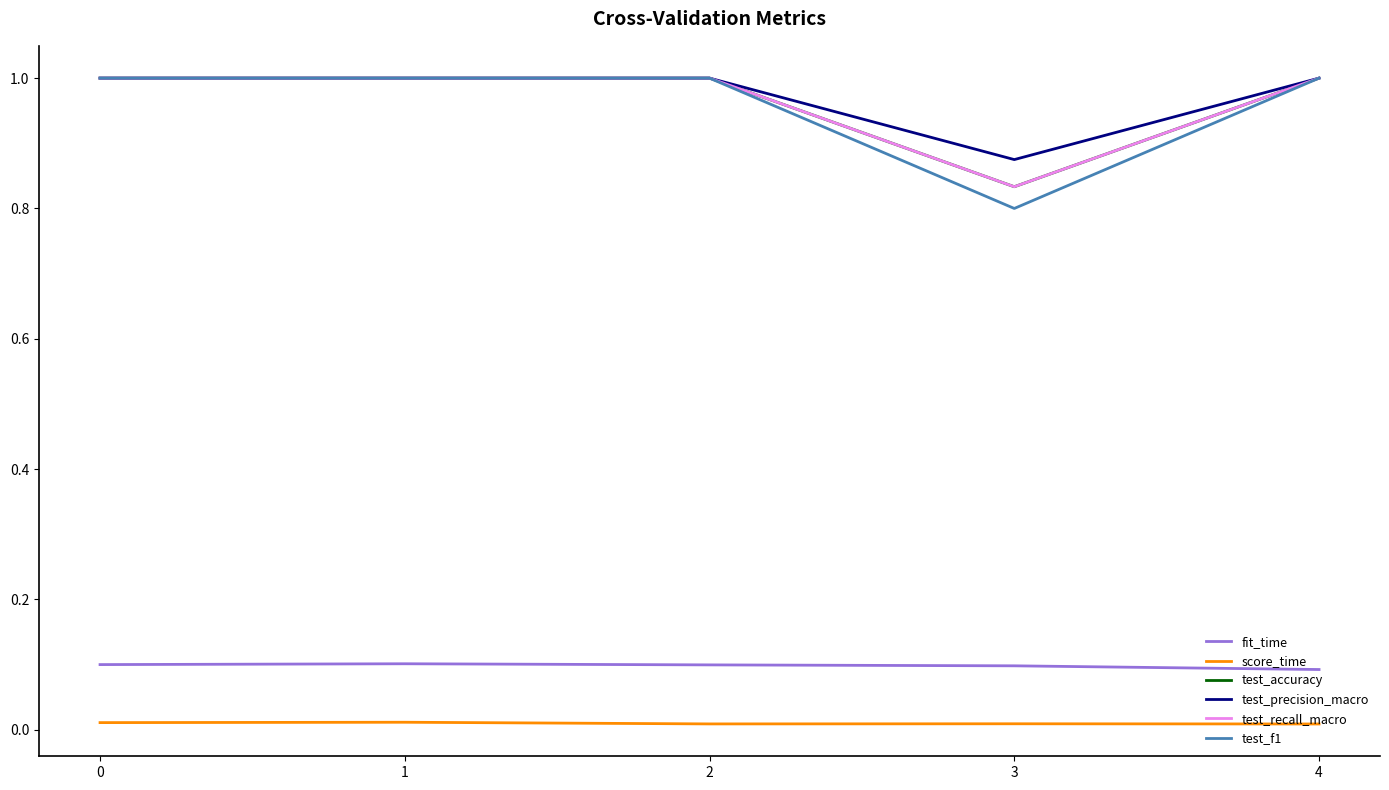

Rank the categories by fit_time value from lowest to highest.

4, 3, 2, 0, 1